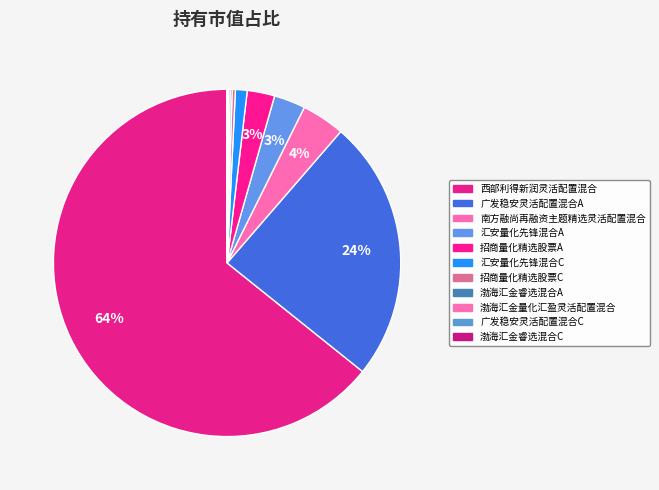

Which slice is the smallest?

渤海汇金睿选混合C